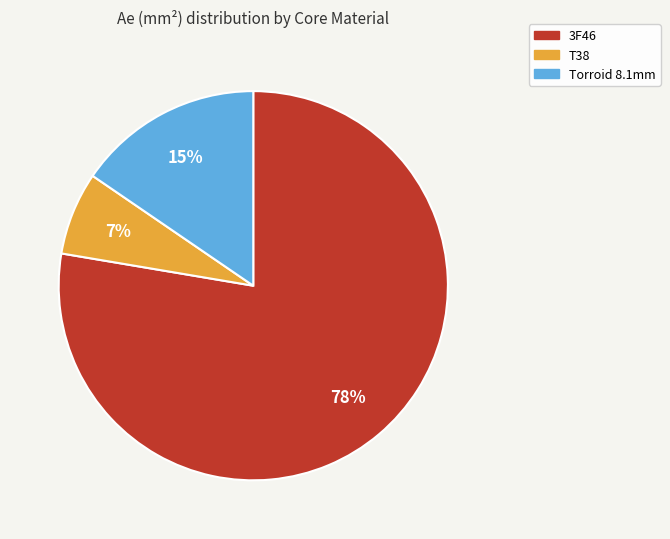

To the nearest percent, what portion does 3F46 represent?

78%